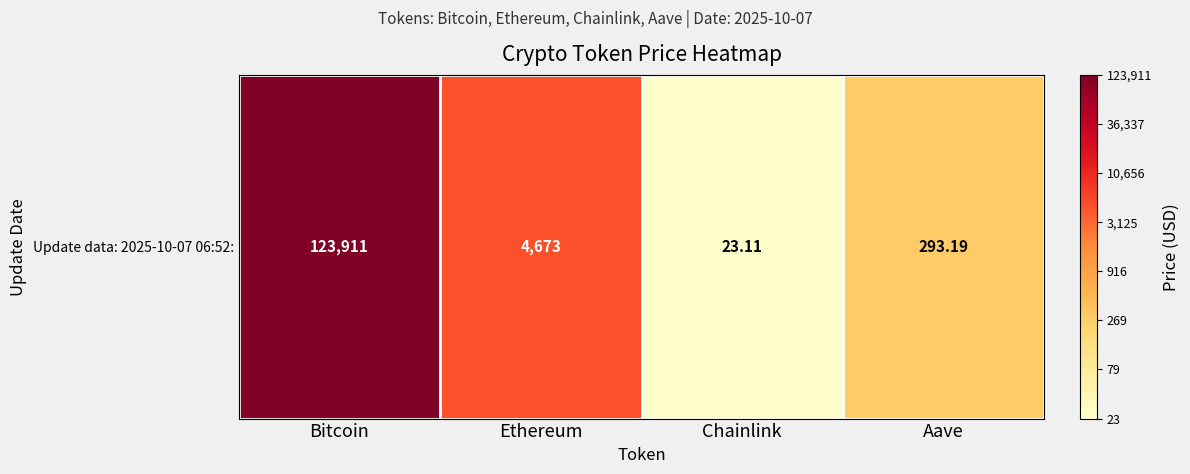

List the labels in order of value, largest first.

Bitcoin, Ethereum, Aave, Chainlink